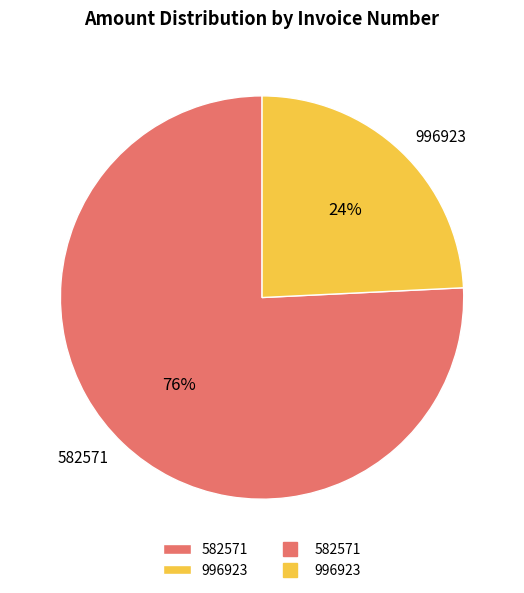

To the nearest percent, what portion does 996923 represent?

24%